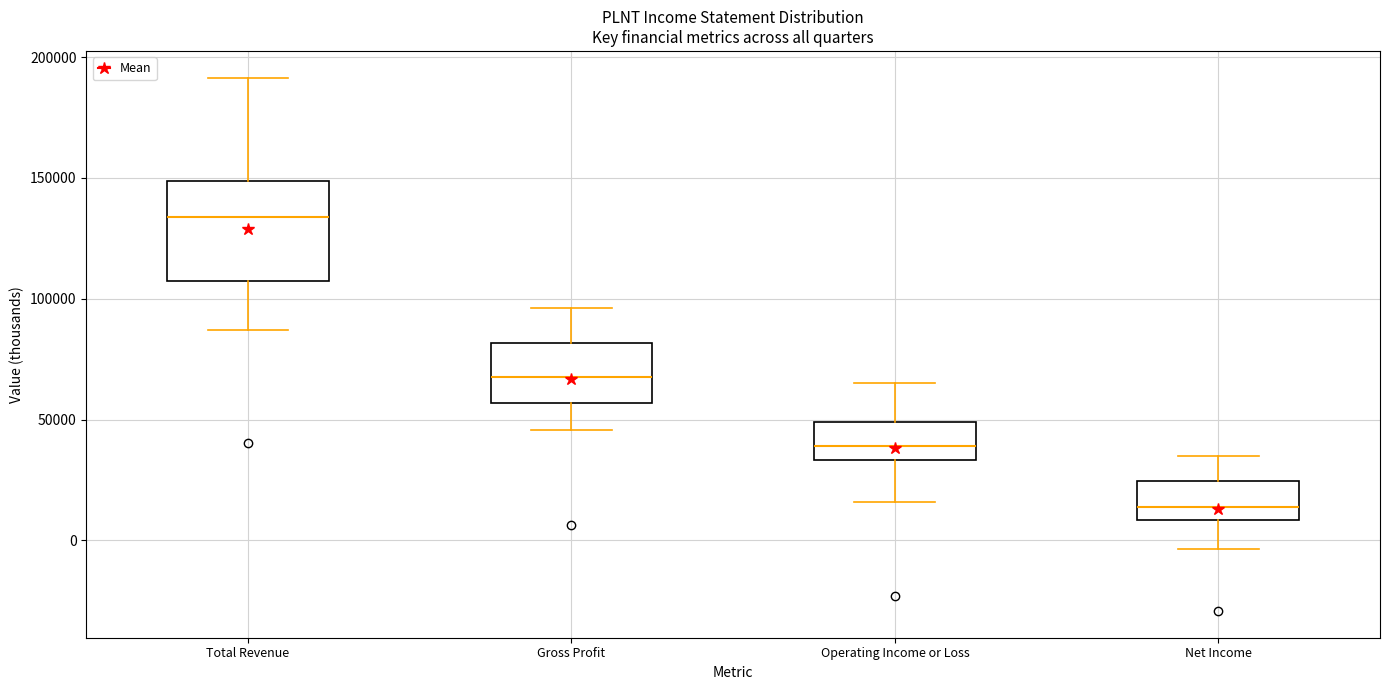

Comparing the boxes themselves (not the whiskers), which one is the tallest?

Total Revenue